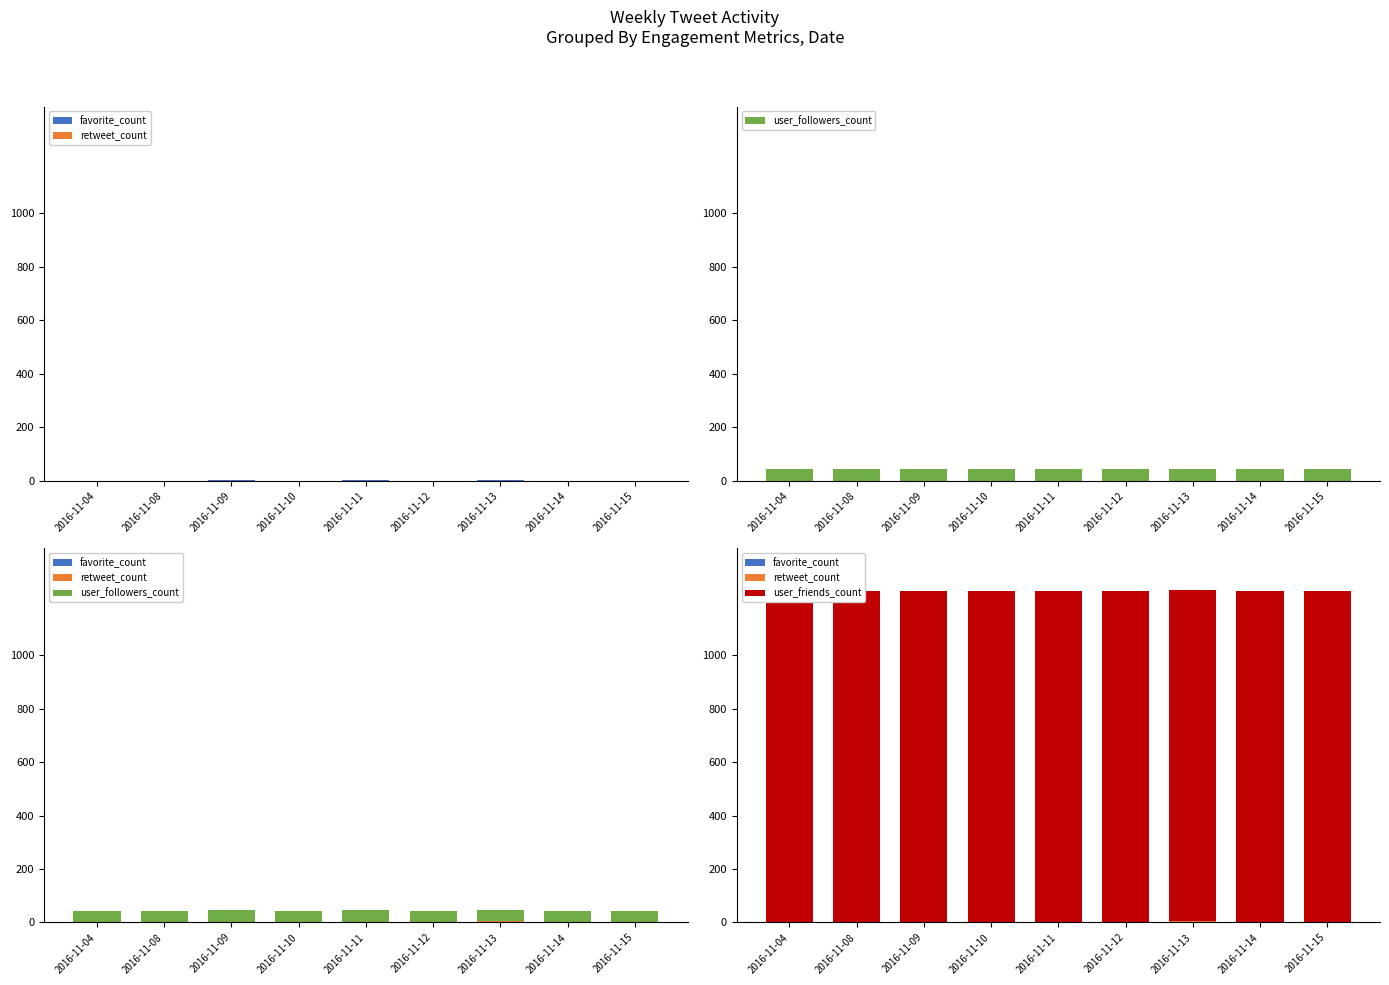

The favorite_count series shows 1 at 2016-11-08. True or false?

False